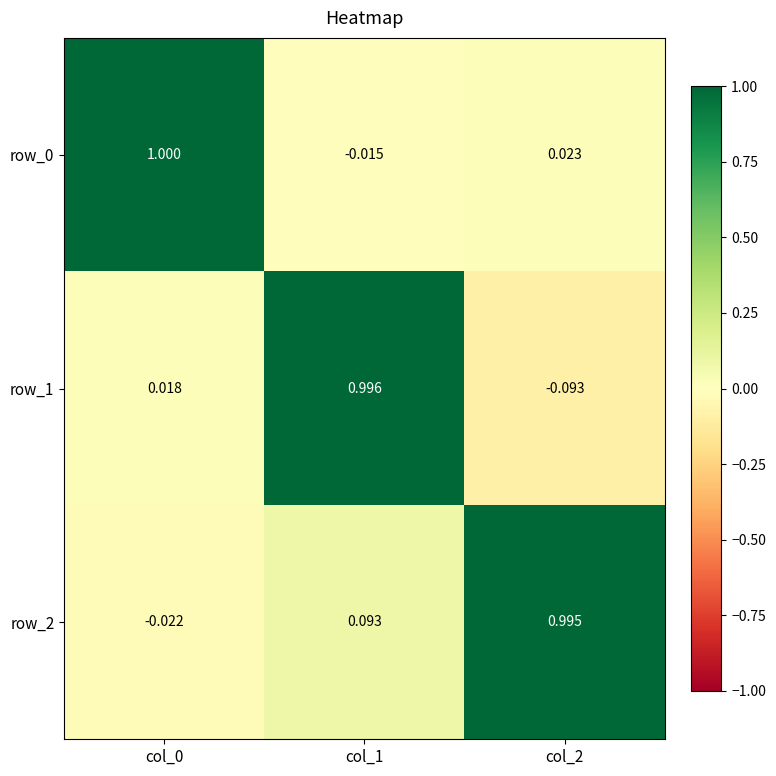

How many values in row_0 are above zero?

2